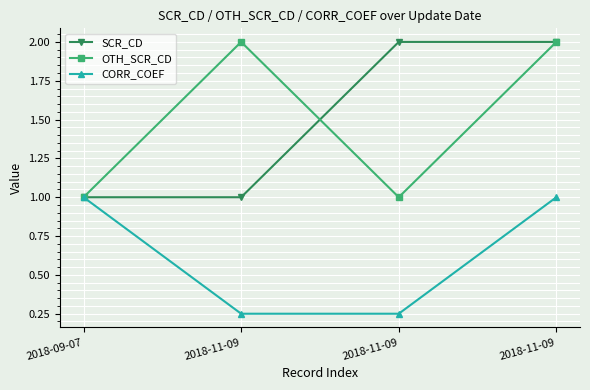

What is the label of the 4th point from the left?

2018-11-09